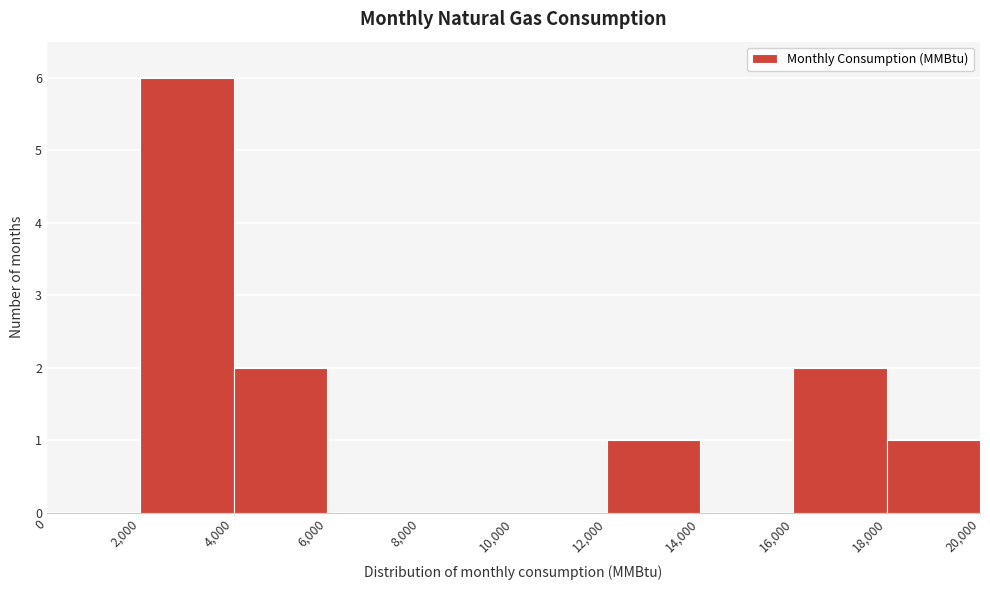

Reading left to right, list every bar in this chart as the range it spans on the x-axis followed by its height. The values are not printed on the chart, so give them approximately, as read against the axis.

0 to 2,000: 0
2,000 to 4,000: 6
4,000 to 6,000: 2
6,000 to 8,000: 0
8,000 to 10,000: 0
10,000 to 12,000: 0
12,000 to 14,000: 1
14,000 to 16,000: 0
16,000 to 18,000: 2
18,000 to 20,000: 1